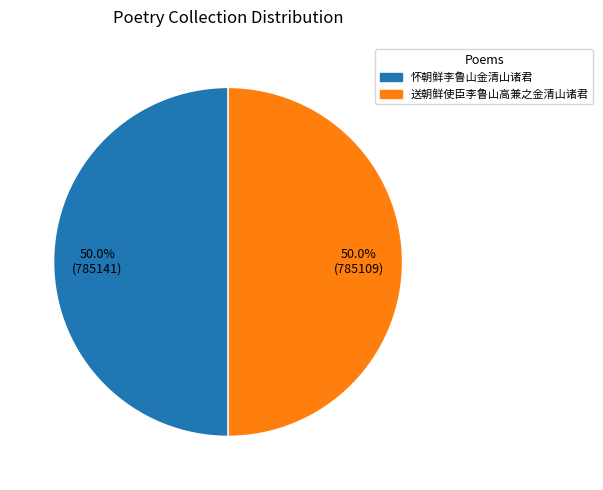

To the nearest percent, what portion does 送朝鲜使臣李鲁山高兼之金清山诸君 represent?

50%